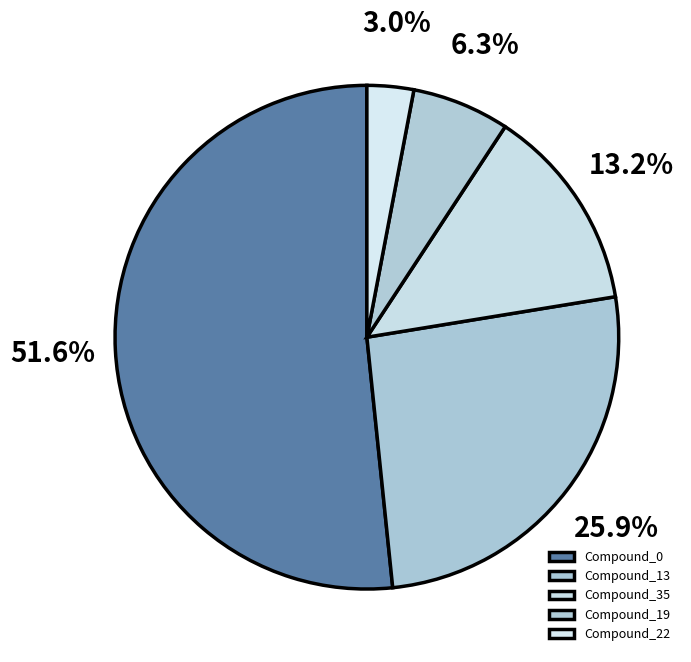

To the nearest percent, what is the difference between the largest and smallest slice percentages?

49%